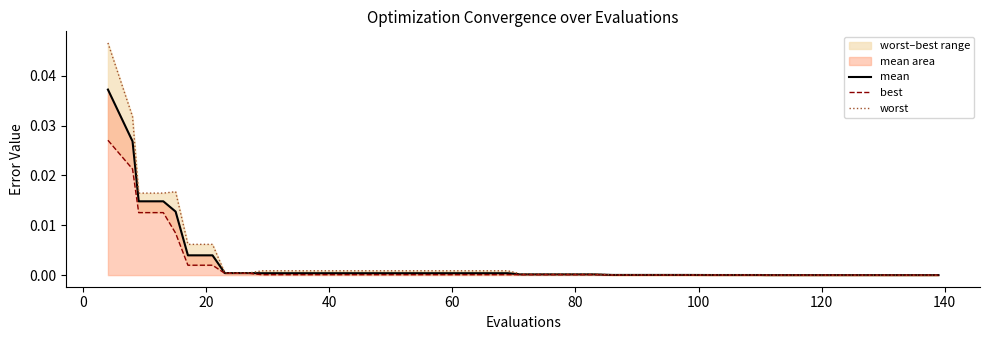

At how many categories does at least one series exceed 0?

40